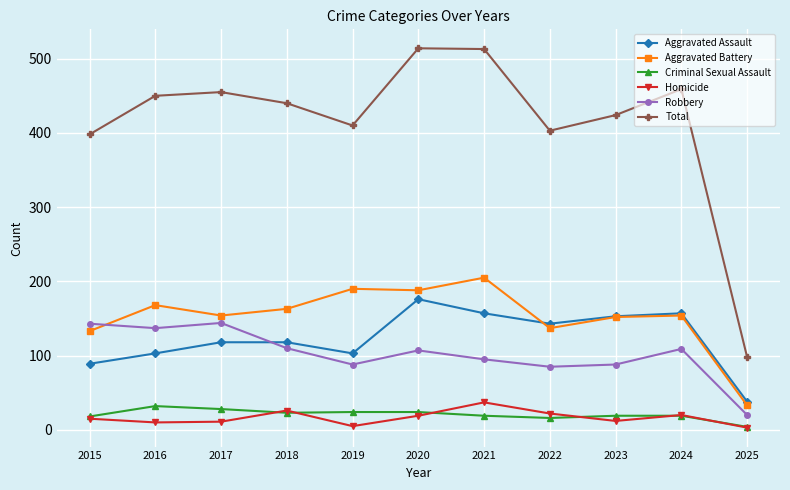

What is the difference between the highest and lowest values at 2023?

412